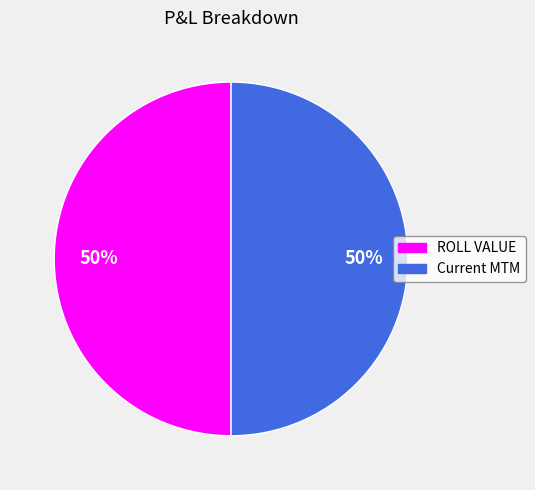

True or false: Current MTM accounts for 50% of the total.

True